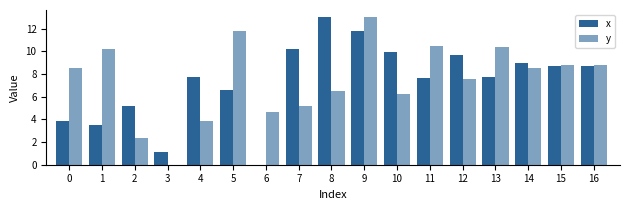

Reading left to right, extract all data points from this chart.

x: 3.8	3.5	5.2	1.1	7.8	6.6	0.0	10.2	13.0	11.8	10.0	7.7	9.7	7.7	8.9	8.7	8.7
y: 8.5	10.2	2.4	0.0	3.9	11.8	4.7	5.1	6.5	13.0	6.3	10.5	7.6	10.4	8.5	8.8	8.8